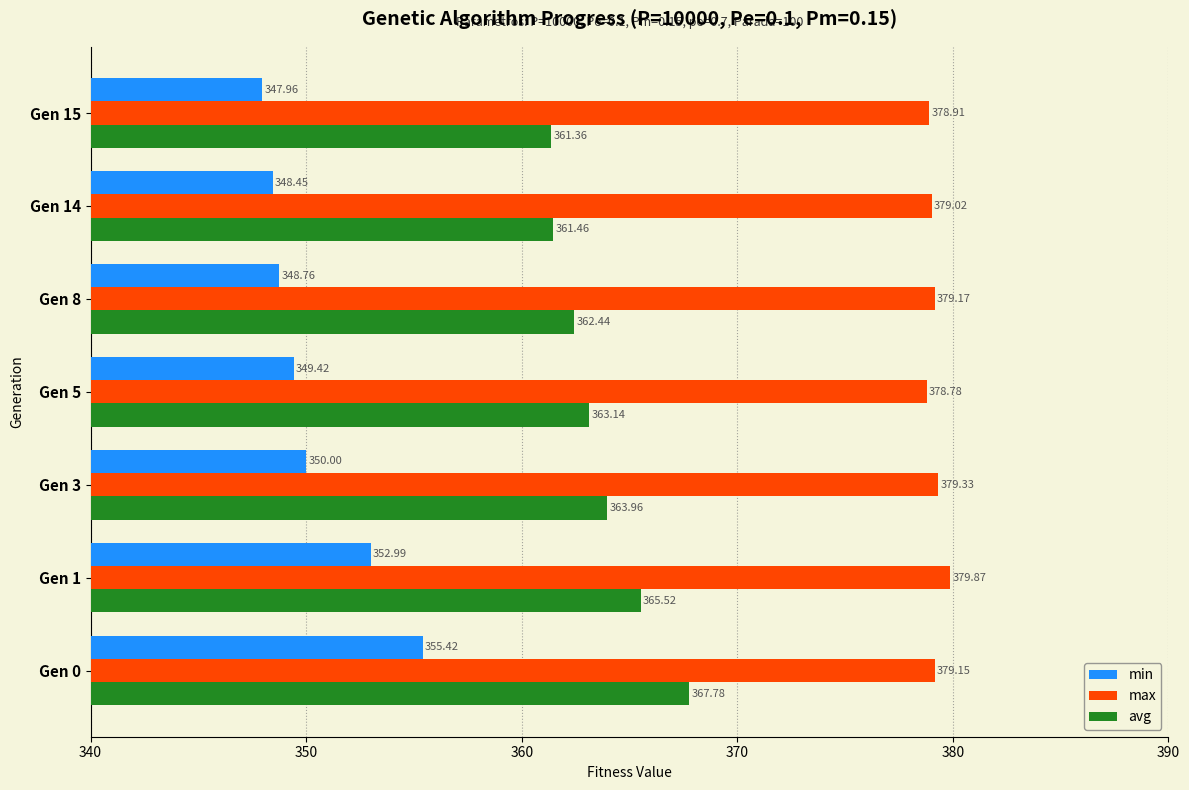

Which series changed the most between Gen 14 and Gen 15?

min